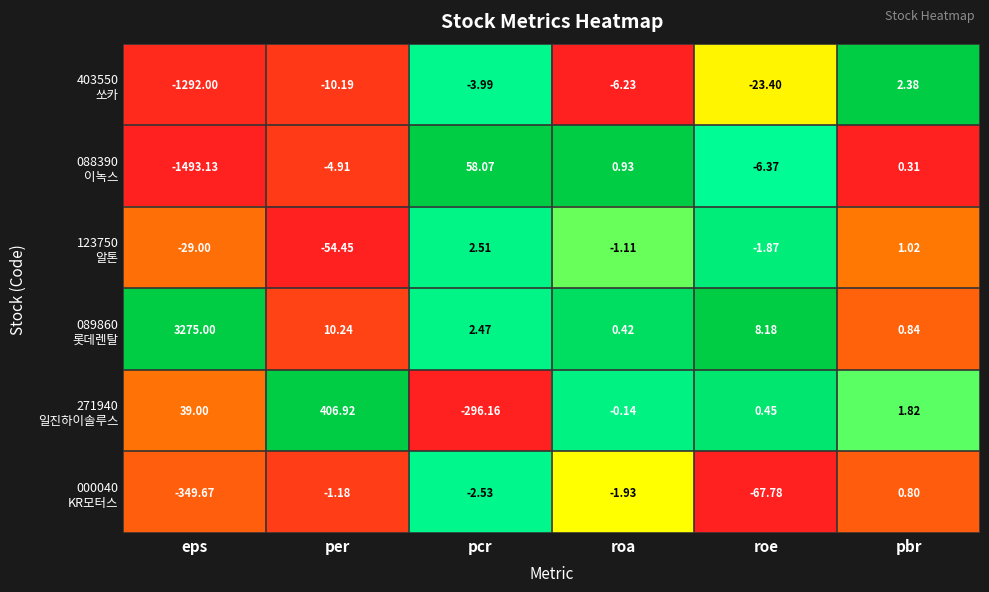

How many data points does each series have?

6